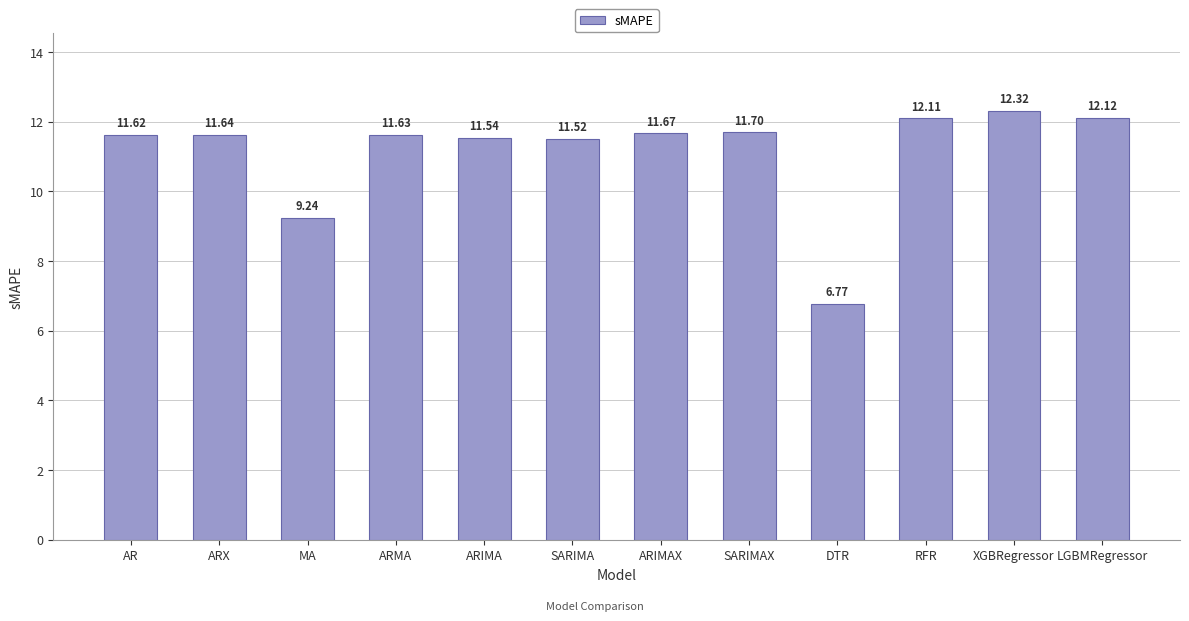

Reading left to right, list all the values displayed in this chart.

11.6	11.6	9.2	11.6	11.5	11.5	11.7	11.7	6.8	12.1	12.3	12.1